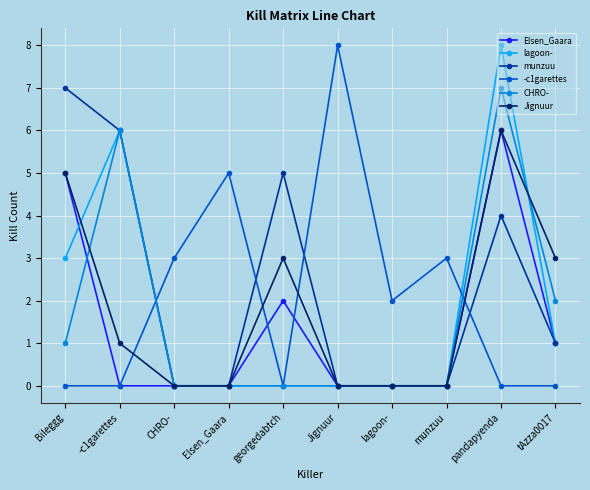

The -c1garettes series shows -5 at pandapyenda. True or false?

False